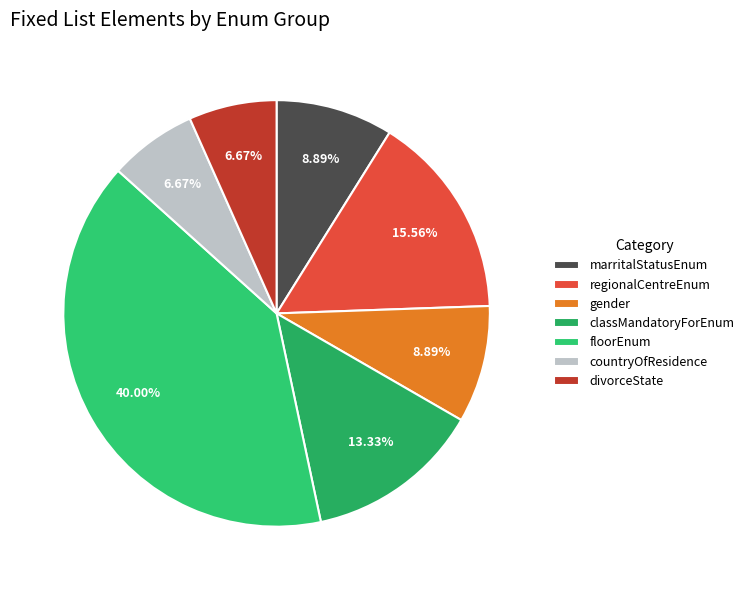

To the nearest percent, what portion does regionalCentreEnum represent?

16%